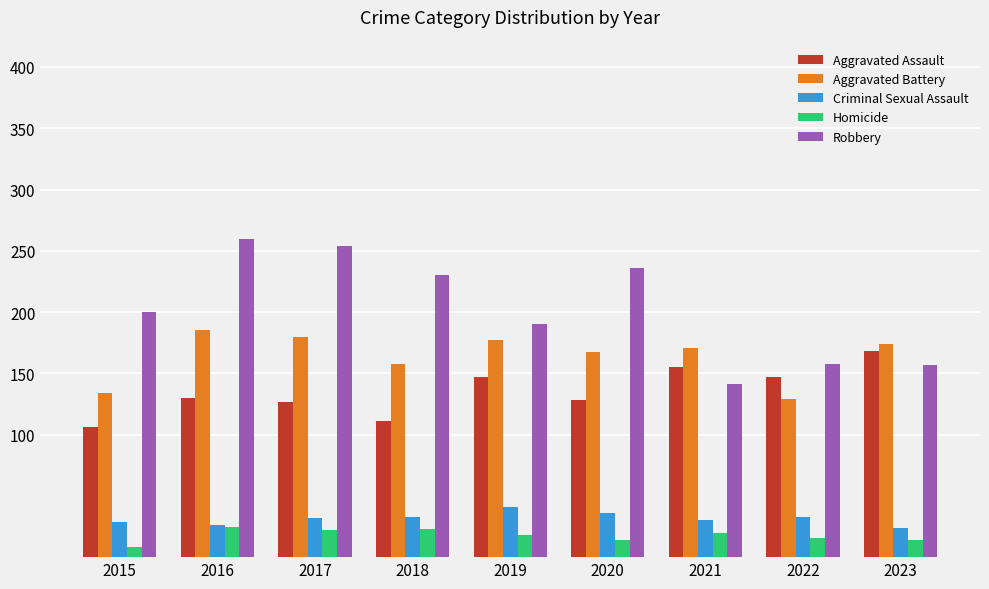

List the series in order of their peak value, highest first.

Robbery, Aggravated Battery, Aggravated Assault, Criminal Sexual Assault, Homicide